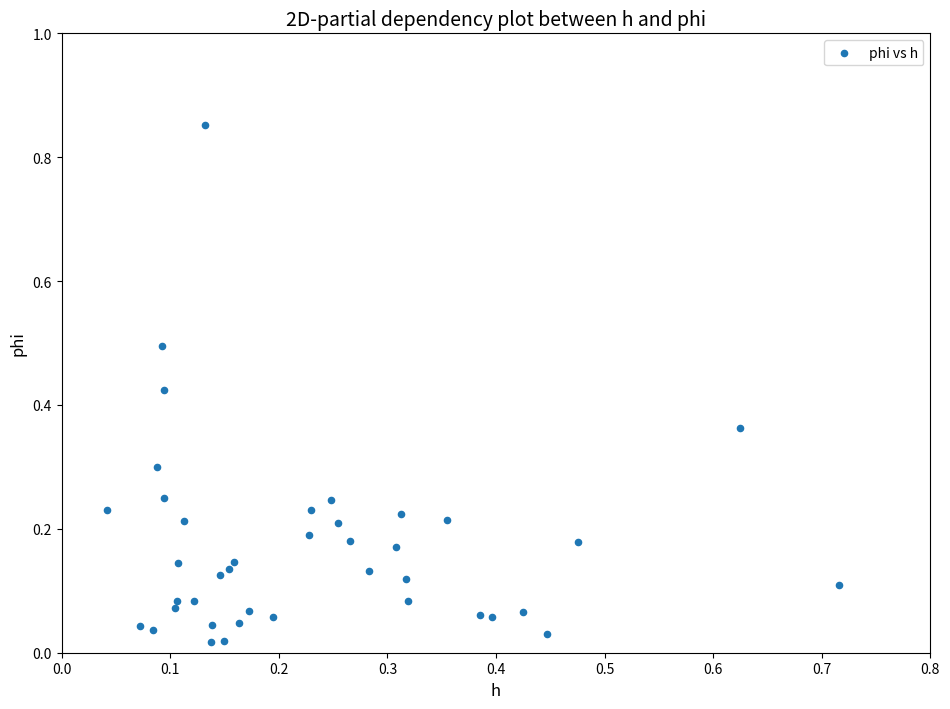

What is the range of Y values (max minus min)?

0.8